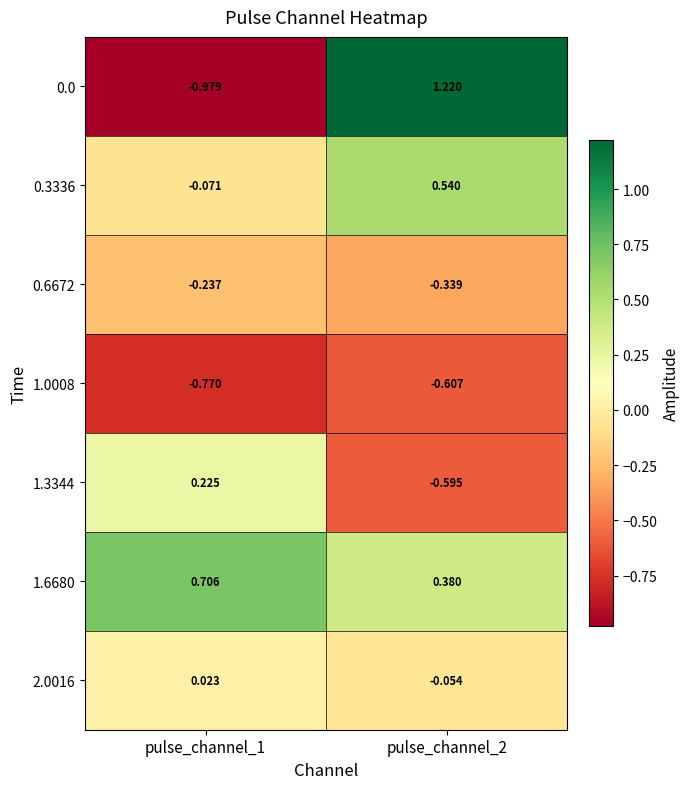

Is the value of 1.6680 at pulse_channel_1 greater than the value of 1.3344 at pulse_channel_2?

Yes